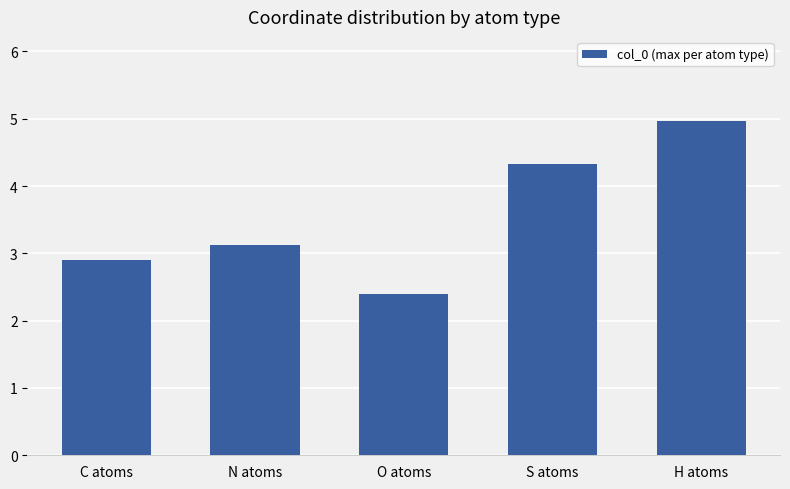

Between O atoms and C atoms, which is larger?

C atoms